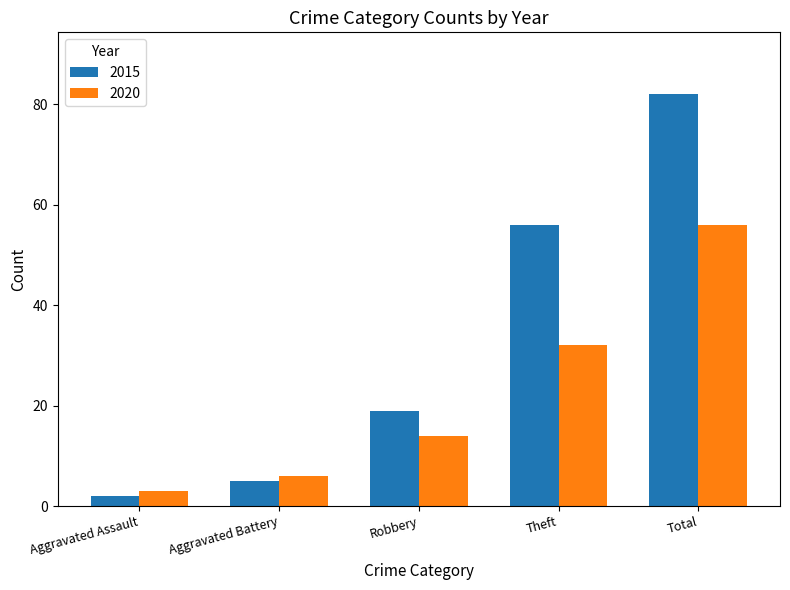

Which series has the largest total across all categories?

2015